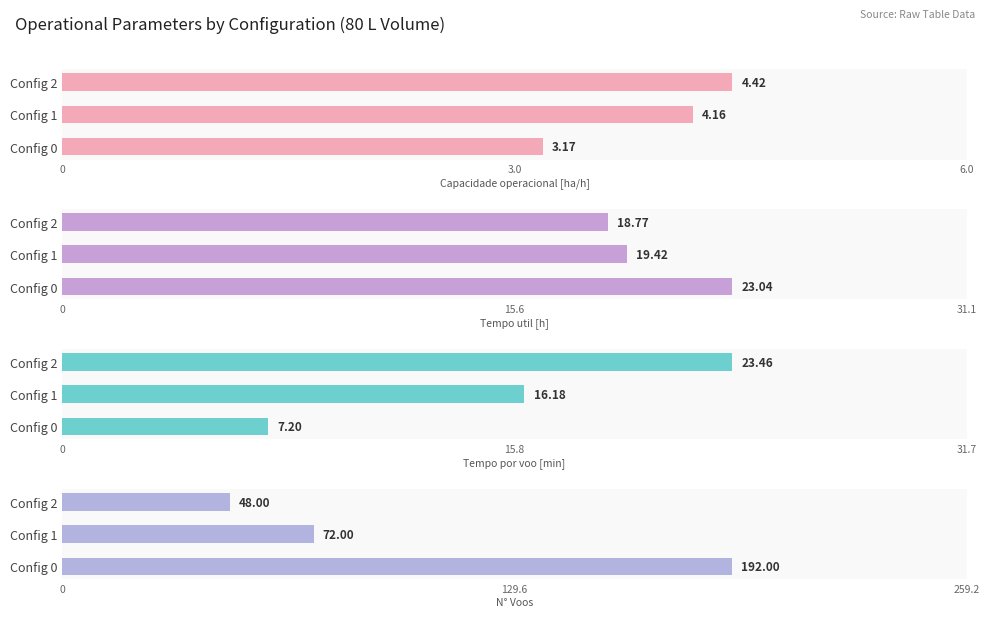

List the series in order of their peak value, highest first.

N° Voos, Tempo por voo [min], Tempo util [h], Capacidade operacional [ha/h]